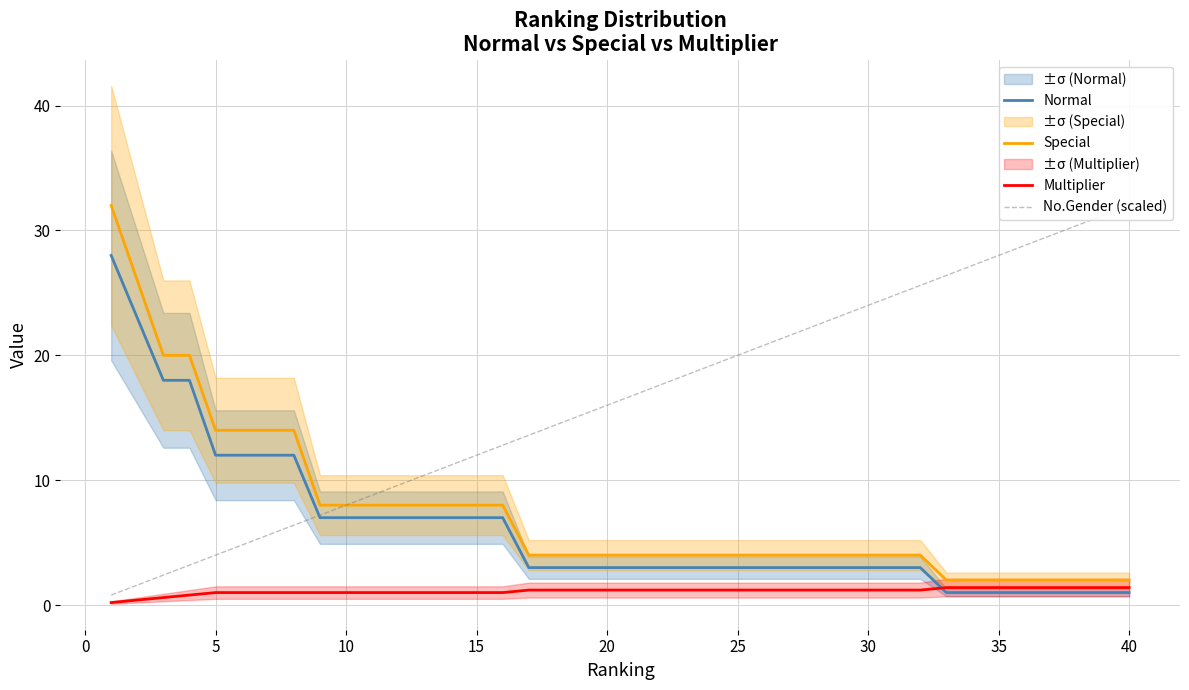

True or false: Multiplier and Special cross at least once.

False